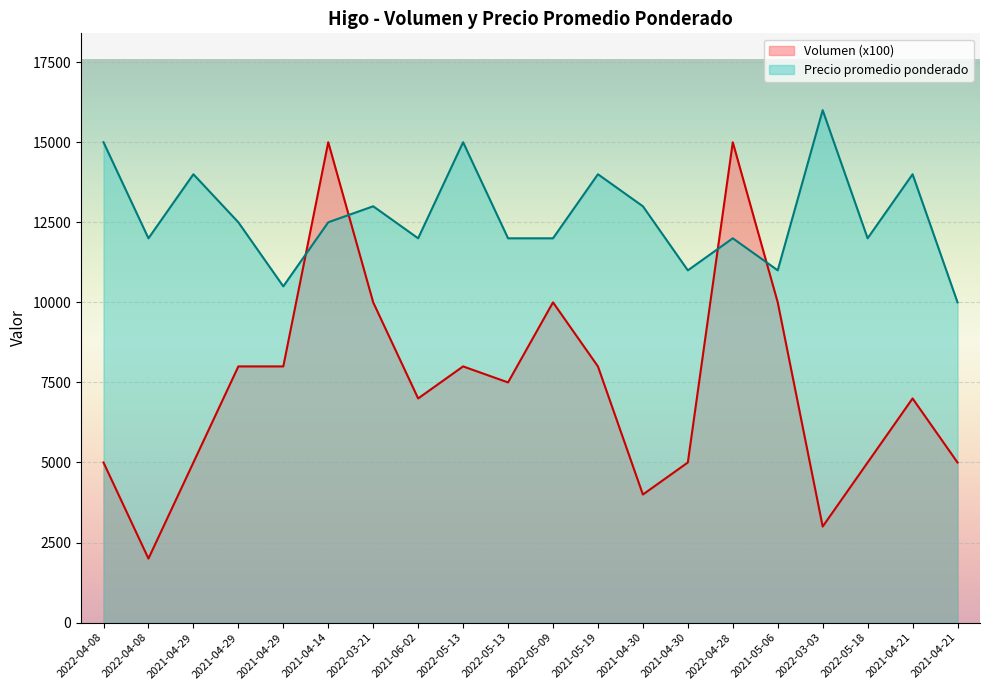

Rank the series by their average value, from lowest to highest.

Volumen (x100), Precio promedio ponderado